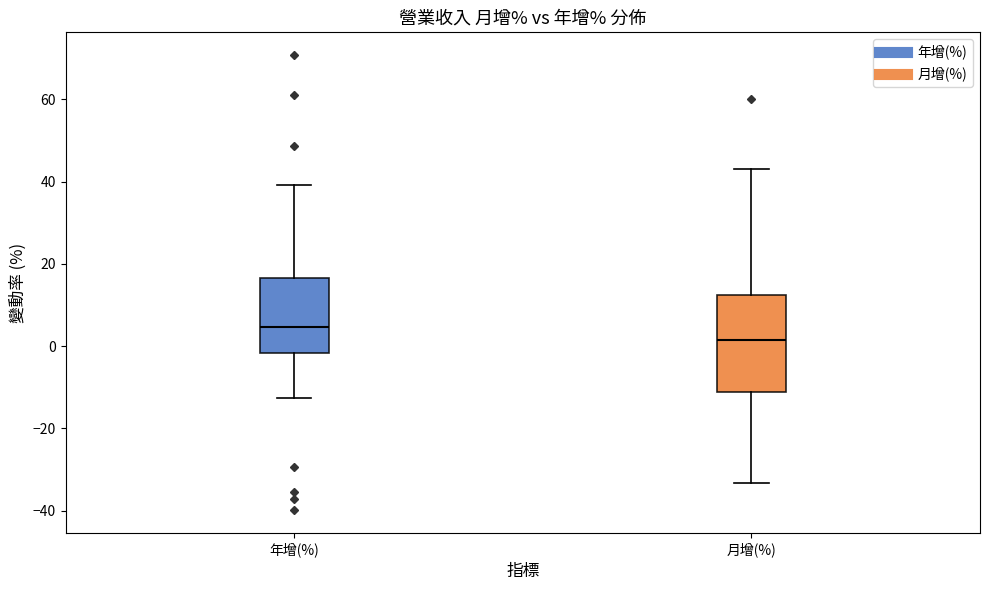

Comparing the boxes themselves (not the whiskers), which one is the tallest?

月增(%)